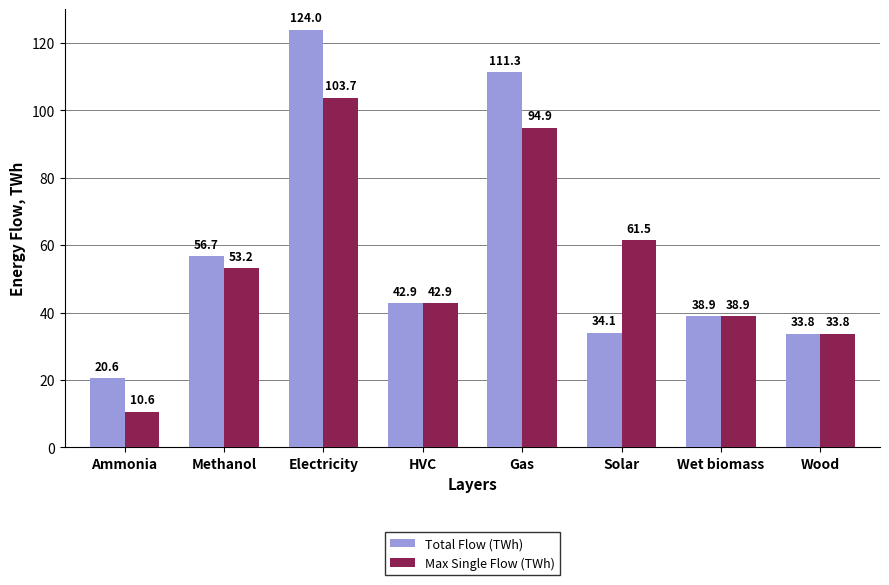

What is the label of the 8th bar from the left?

Wood